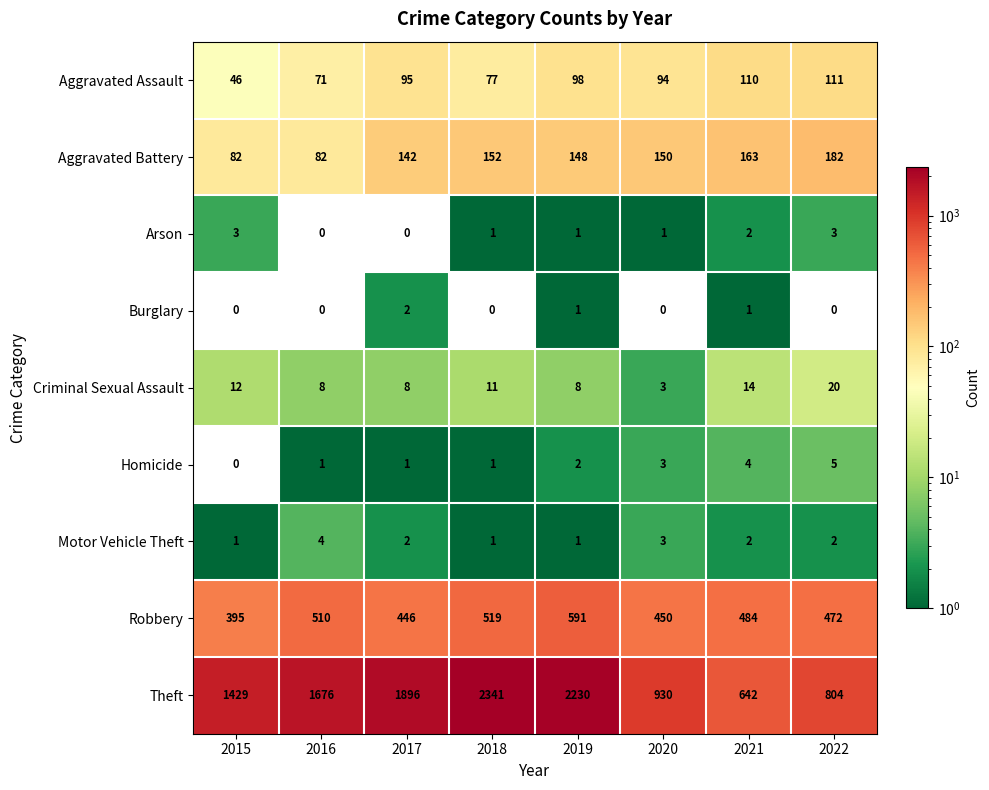

What is the sum of the Arson values at 2015 and 2022?

6